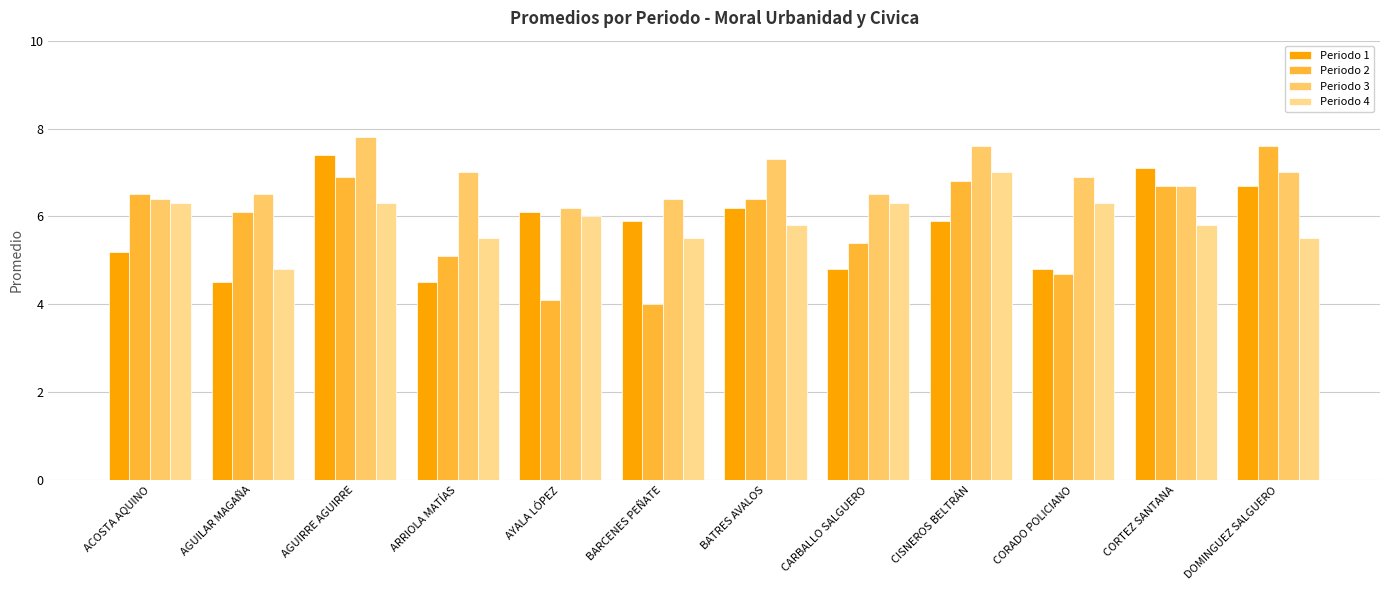

What are all the series names shown in the legend?

Periodo 1, Periodo 2, Periodo 3, Periodo 4